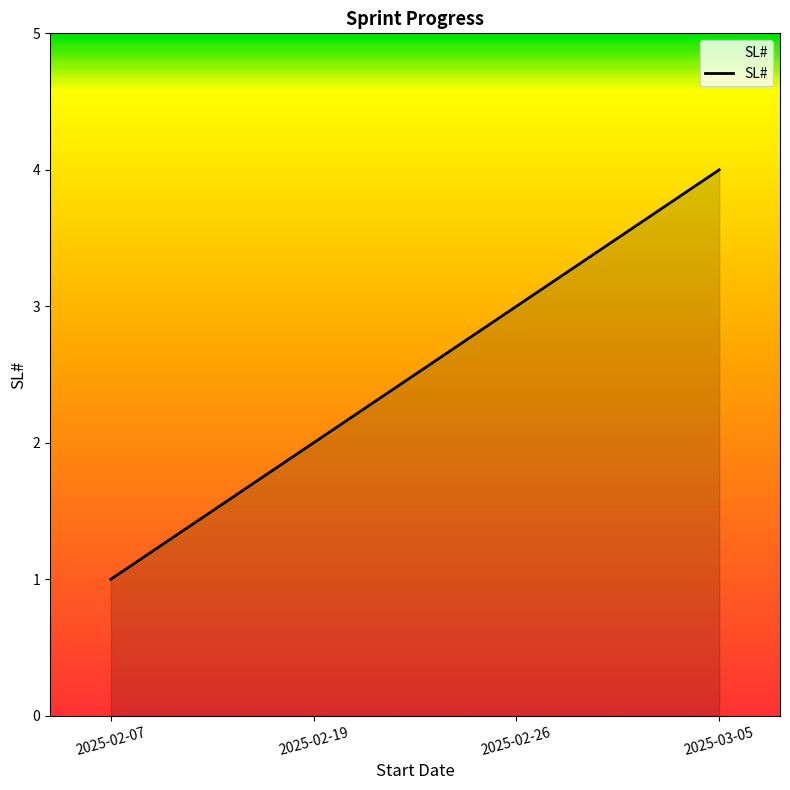

What is the approximate value at 2025-02-26?

3